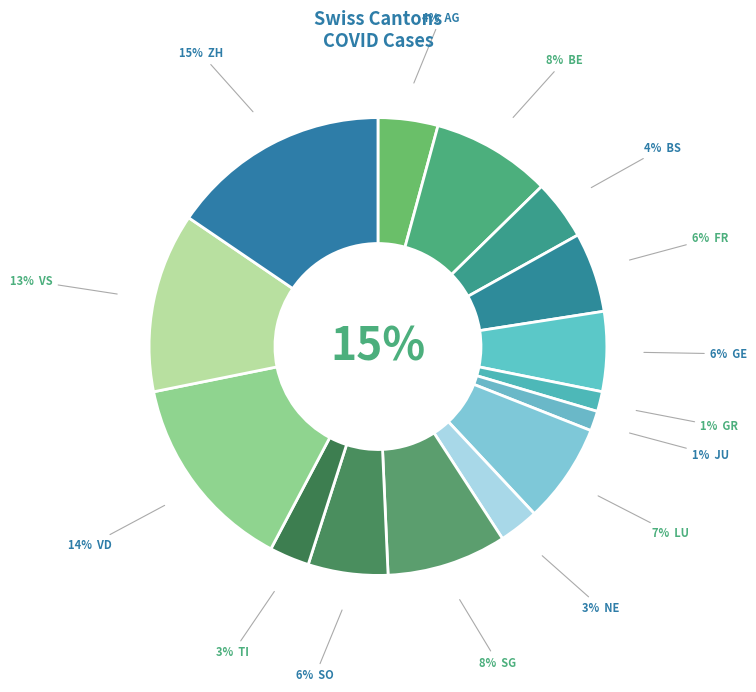

Does VD represent more than half of the total?

No